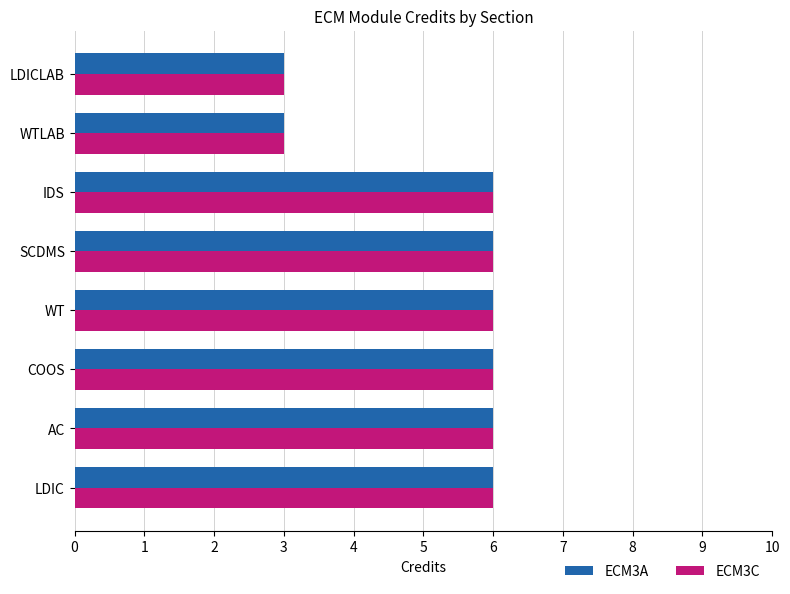

Is it true that ECM3A equals 3 at WTLAB?

True